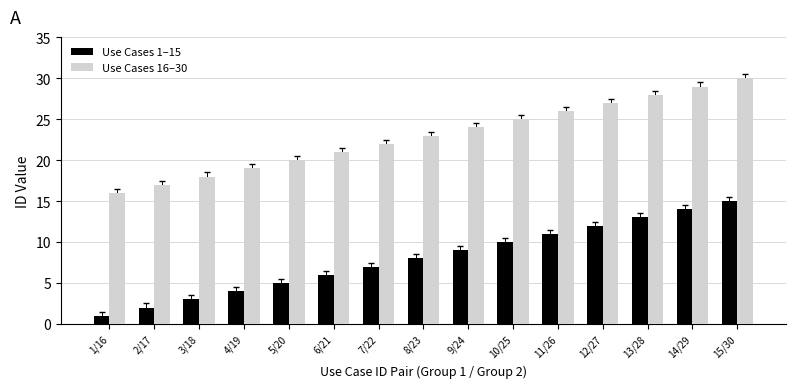

What is the difference between the maximum and minimum values in the Use Cases 1–15 series?

14